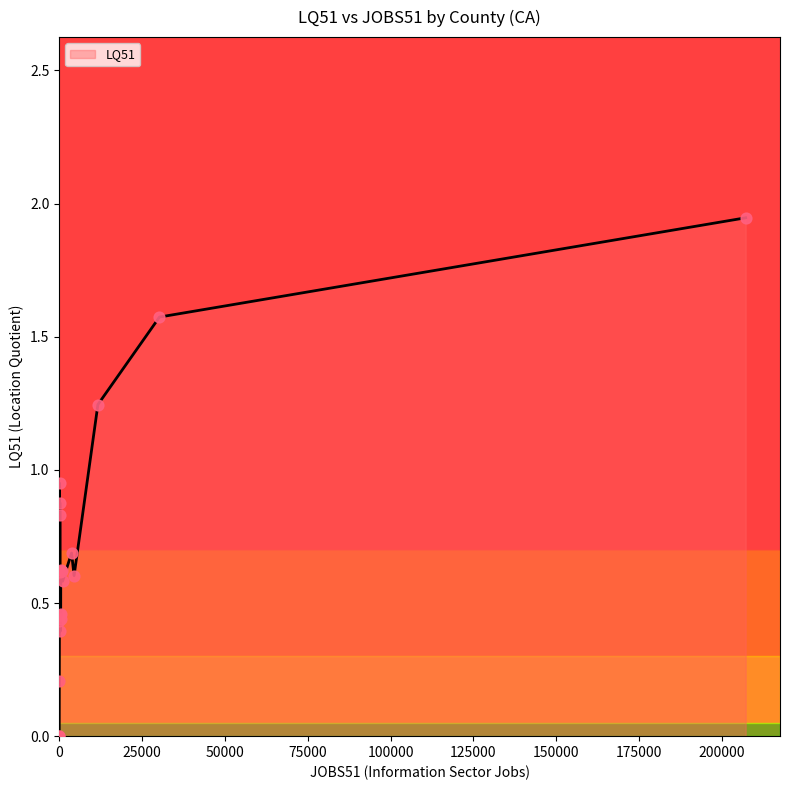

What is the change in value from 4489 to 0?

-0.6